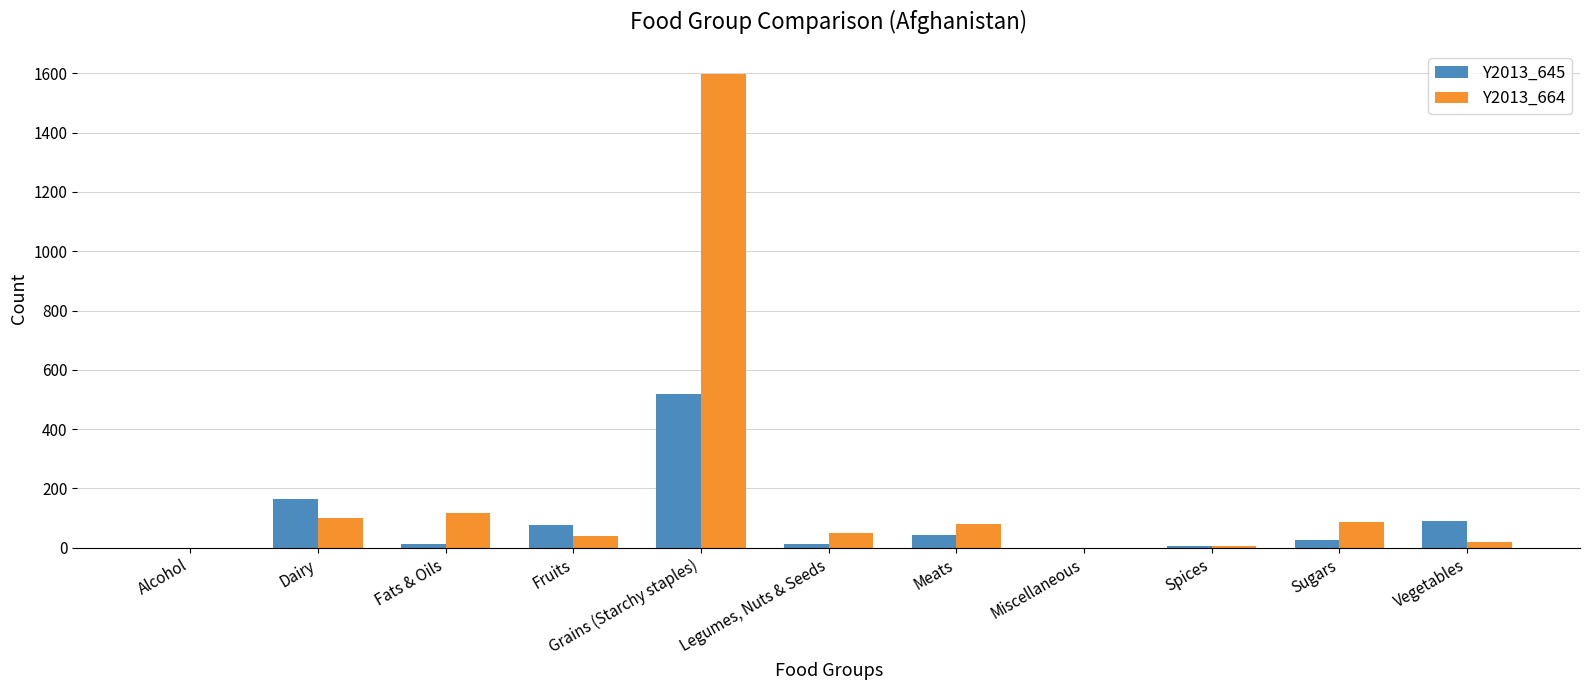

Which series has the widest spread of values?

Y2013_664